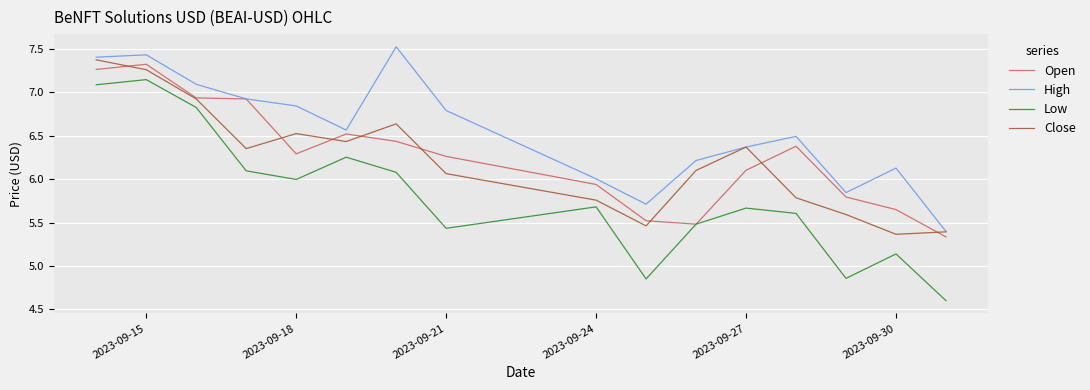

What is the maximum value shown in the chart?

7.5